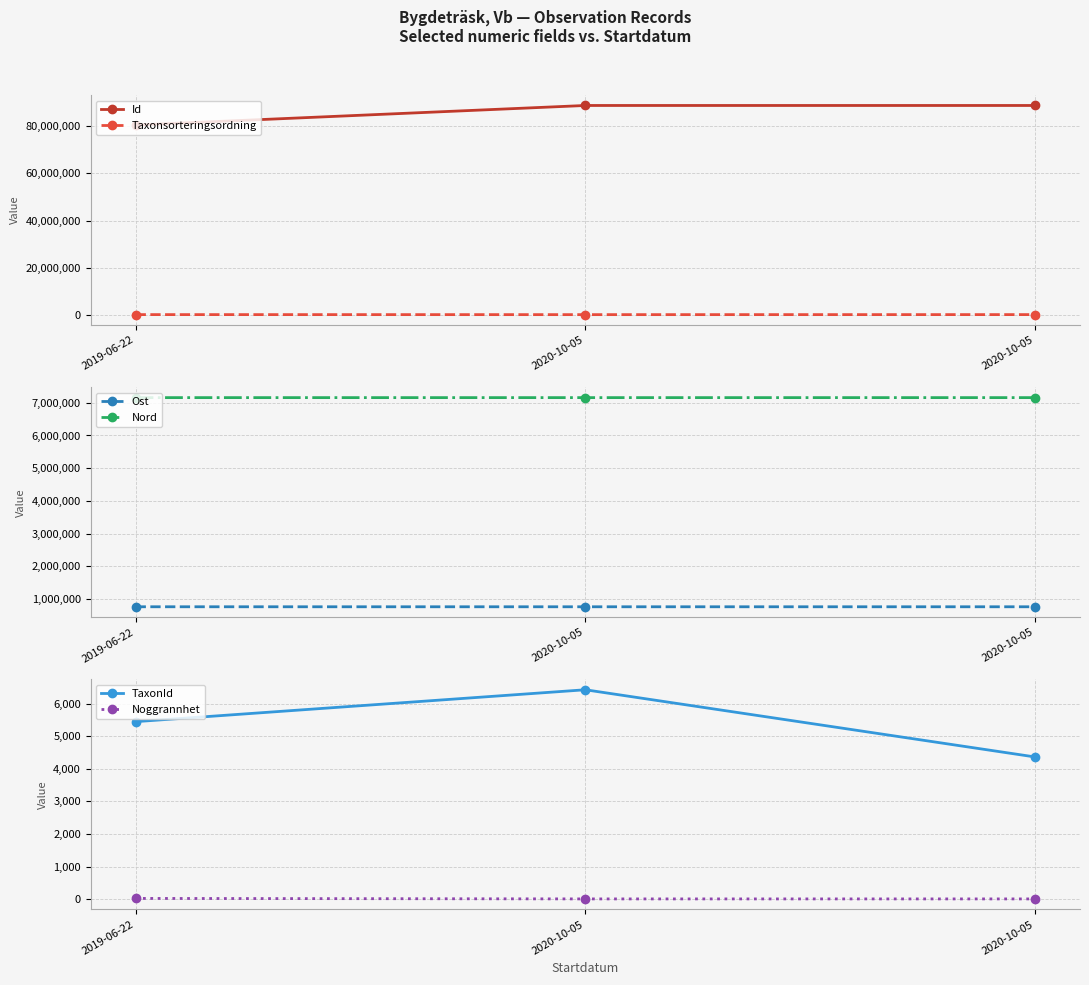

Is the value of Nord at 2020-10-05 greater than the value of Noggrannhet at 2020-10-05?

Yes